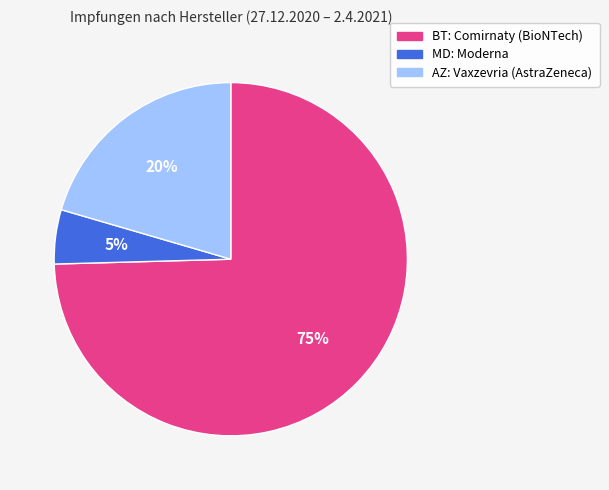

Is it true that MD: Moderna is 5% of the pie?

True